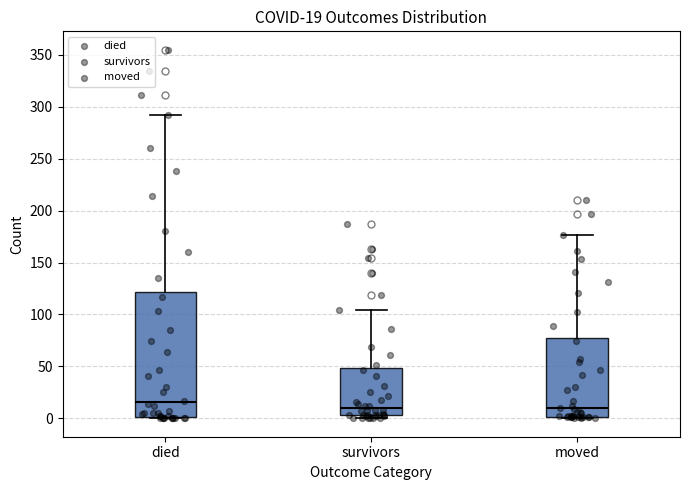

Which box's median line is the highest?

died